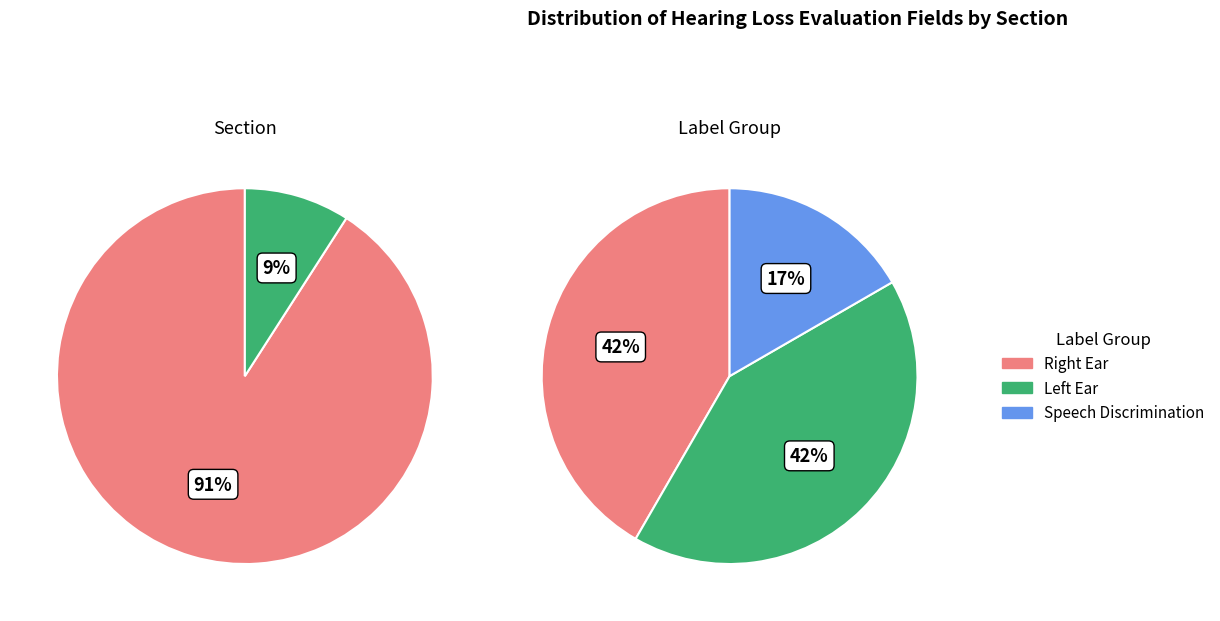

What portion of the pie excludes 0?

16.7%